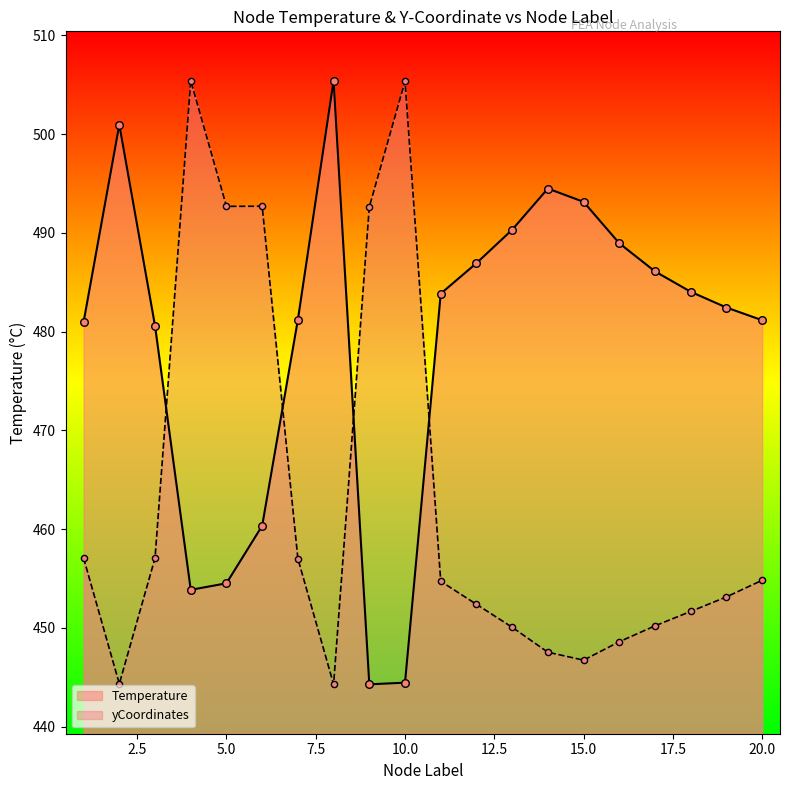

Which series has the largest total across all categories?

Temperature